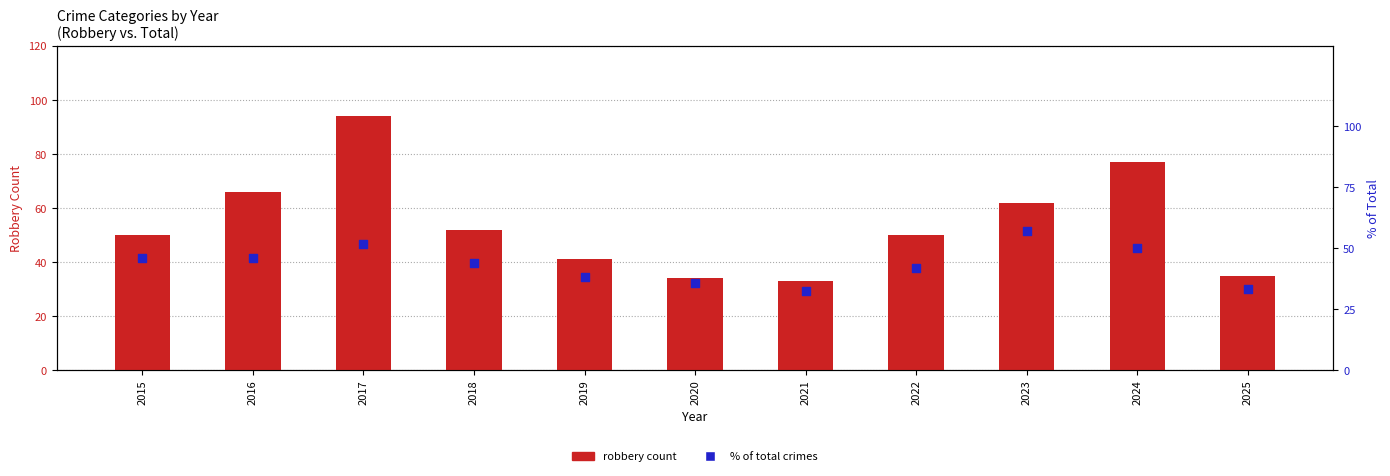

Which series reaches the minimum Y coordinate?

% of Total